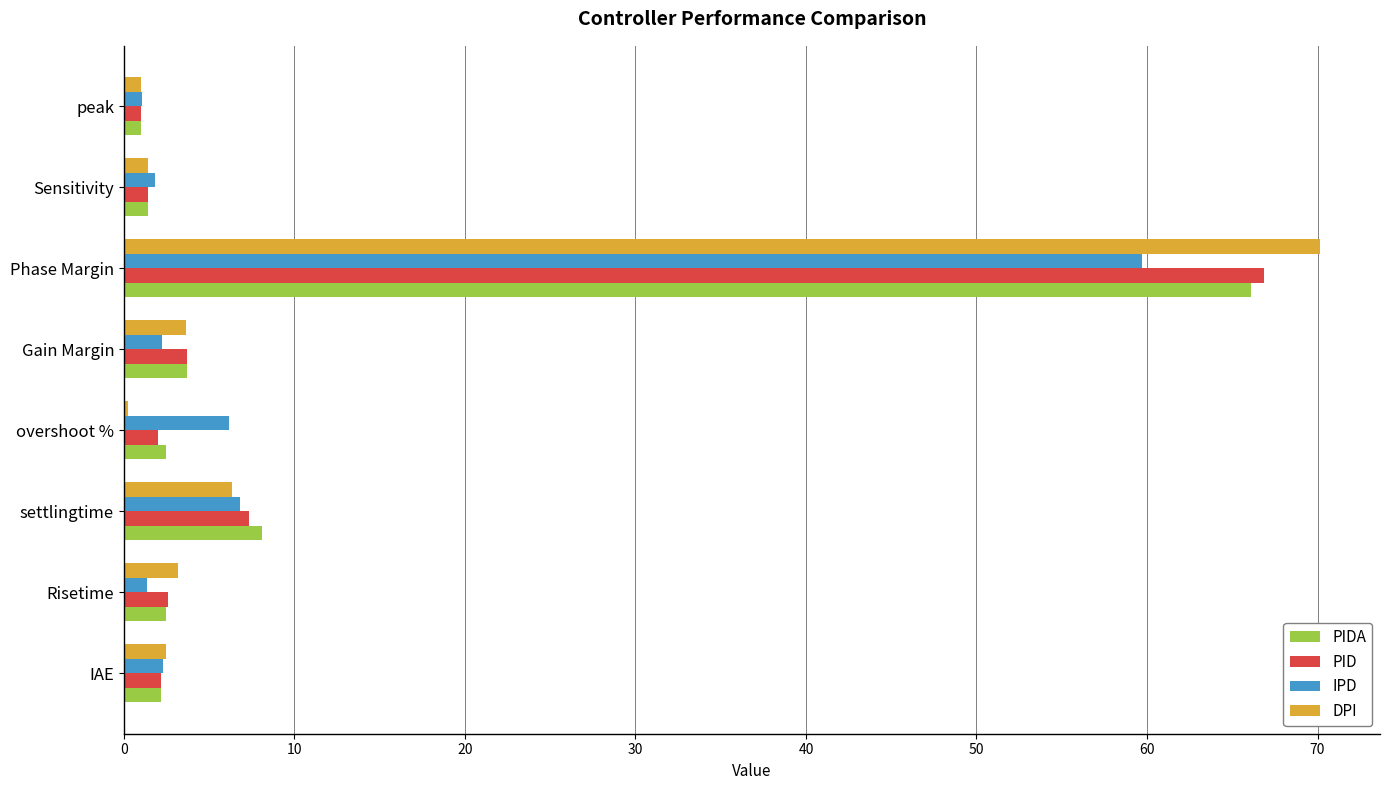

What is the minimum value for PIDA?

1.0